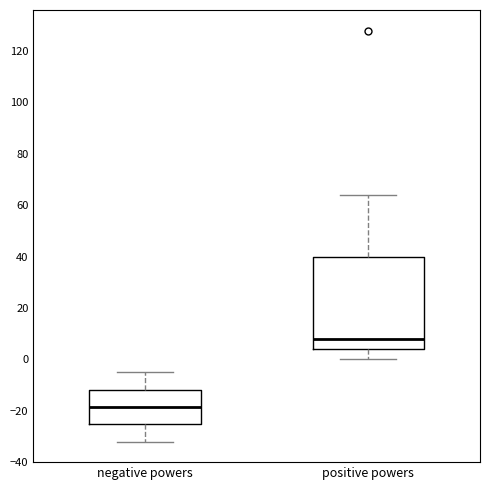

Reading left to right, read every box against the y-axis: the position of its median line, the range the box covers, and the ends of its whiskers. The values are not printed on the chart, so give them approximately, as read against the axis.

negative powers: median -18, box -26 to -12, whiskers -32 to -4
positive powers: median 8, box 4 to 40, whiskers 0 to 64